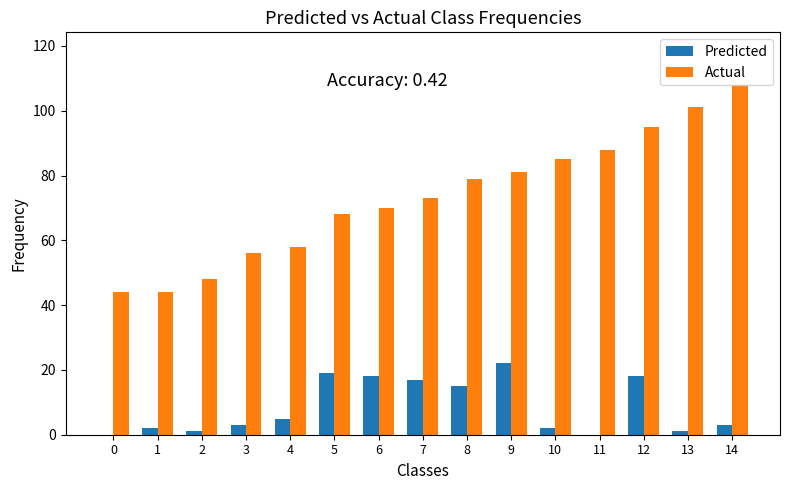

What is the sum of all Actual values?

1098